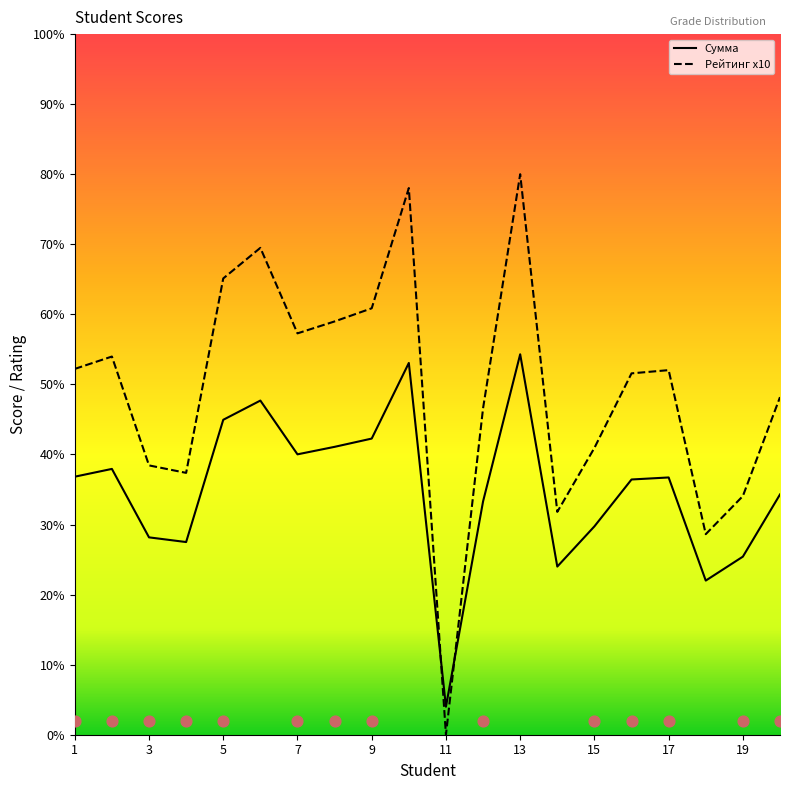

At which category is the sum across all series the highest?

13